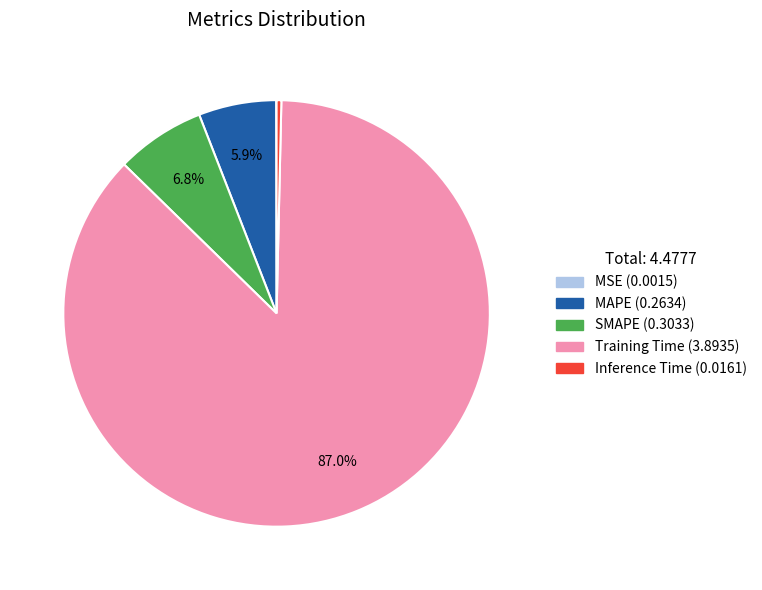

Which has a higher value, SMAPE or Inference Time?

SMAPE